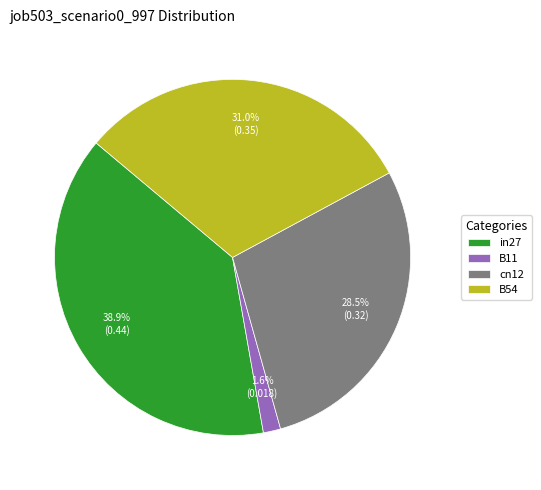

Is there any slice that represents more than half of the pie?

No